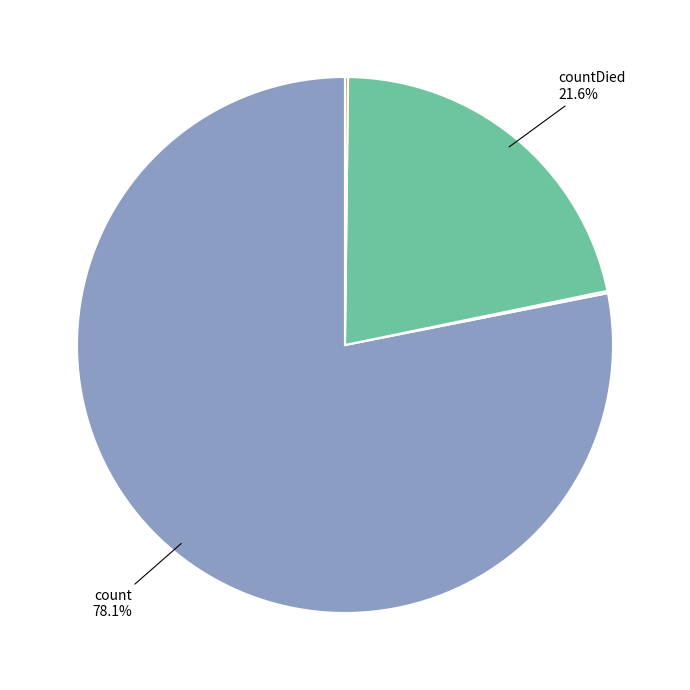

Is there a majority slice in this chart?

Yes